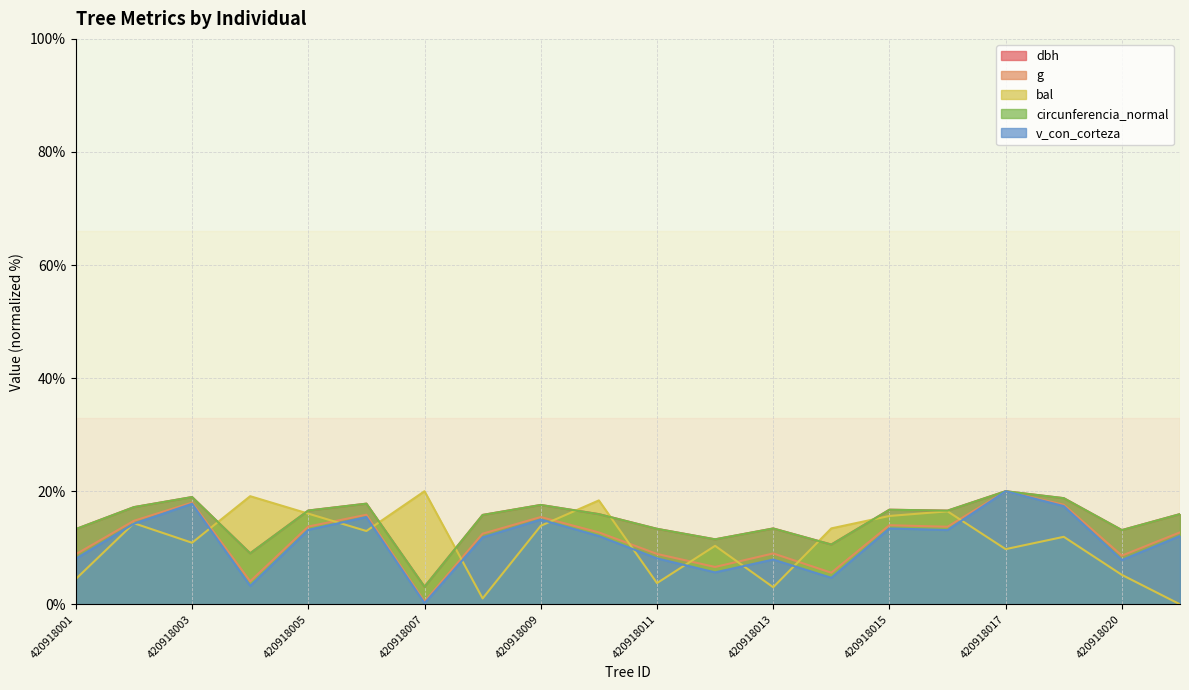

After their last crossing, which series has the higher values: bal or circunferencia_normal?

circunferencia_normal